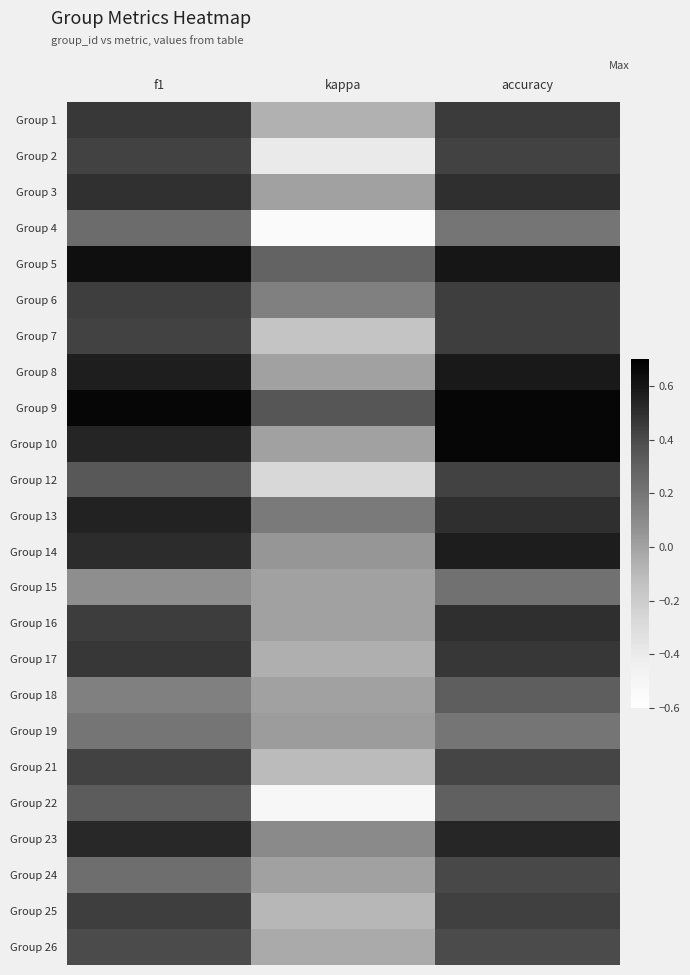

What is the total value across all series at f1?

10.0